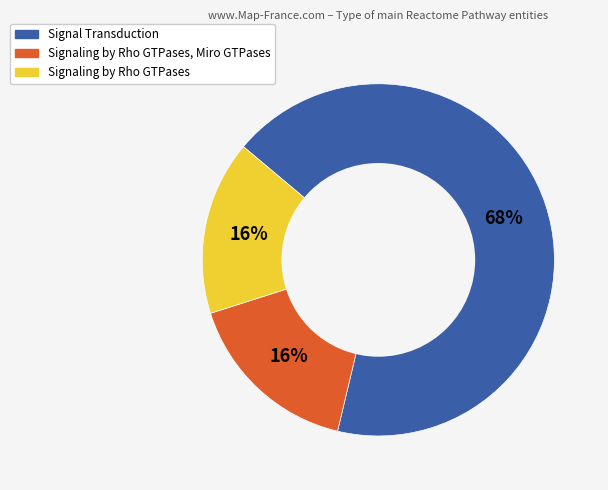

Is there any slice that represents more than half of the pie?

Yes